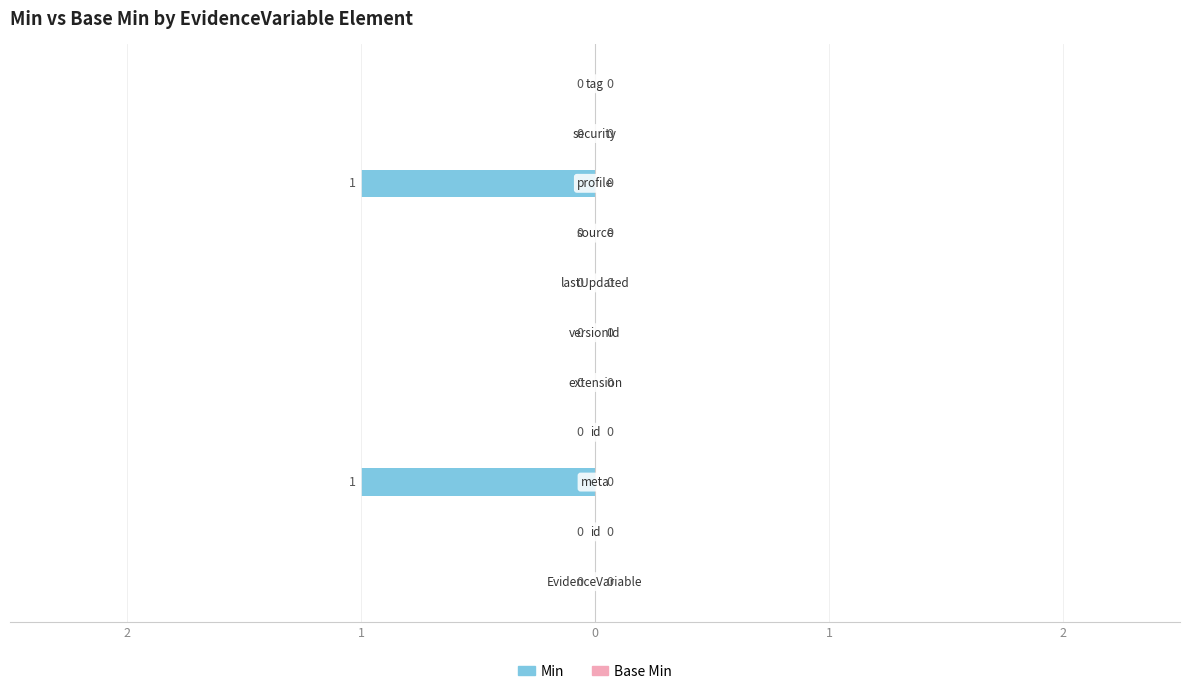

Are the bars horizontal?

Yes